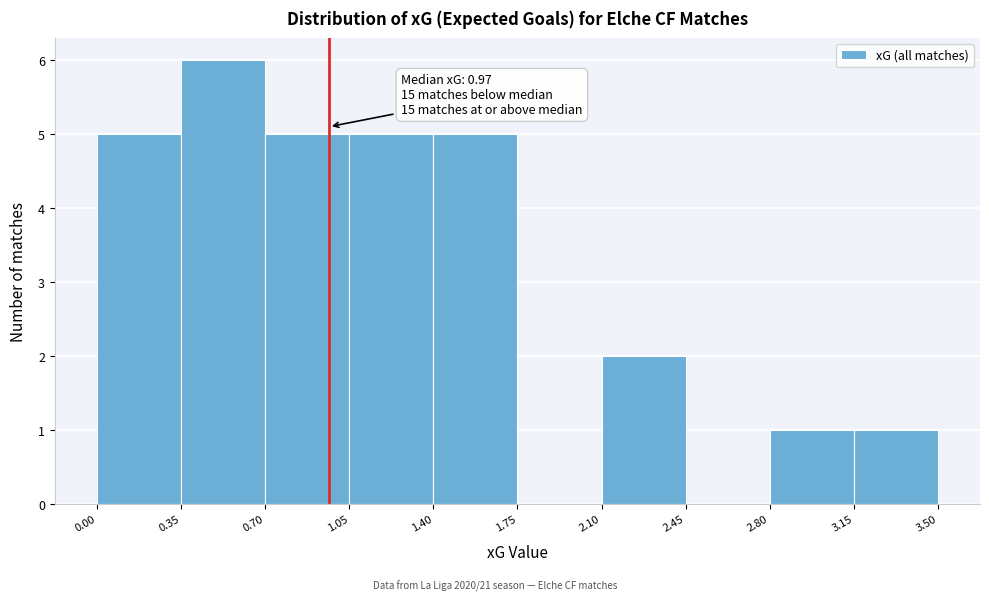

Which range on the x-axis has the tallest bar?

0.35 to 0.70